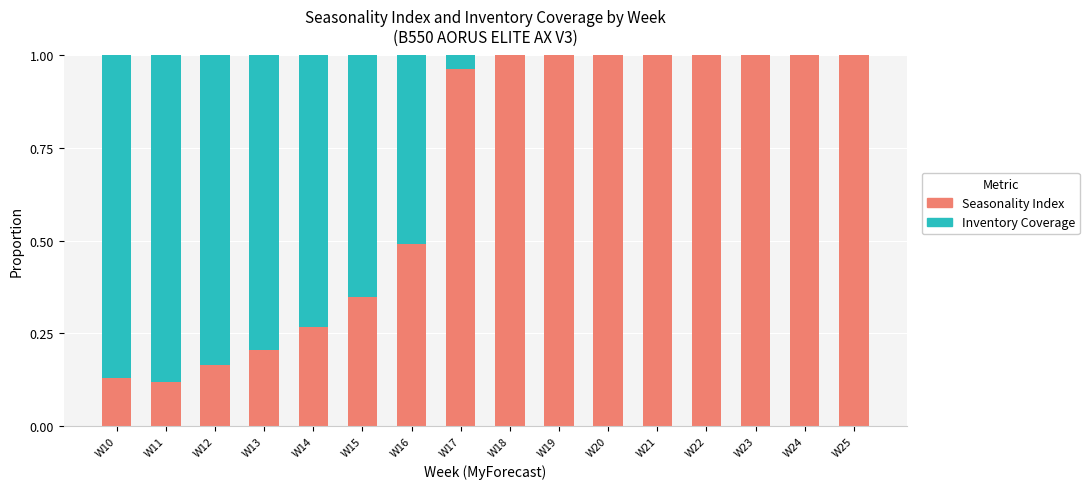

What is the sum of all Seasonality Index values?

10.7